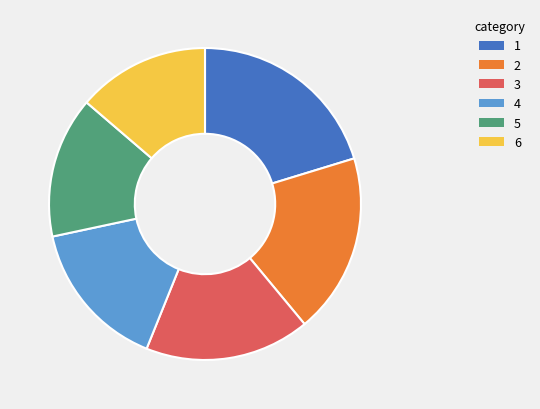

Does any single category account for the majority?

No